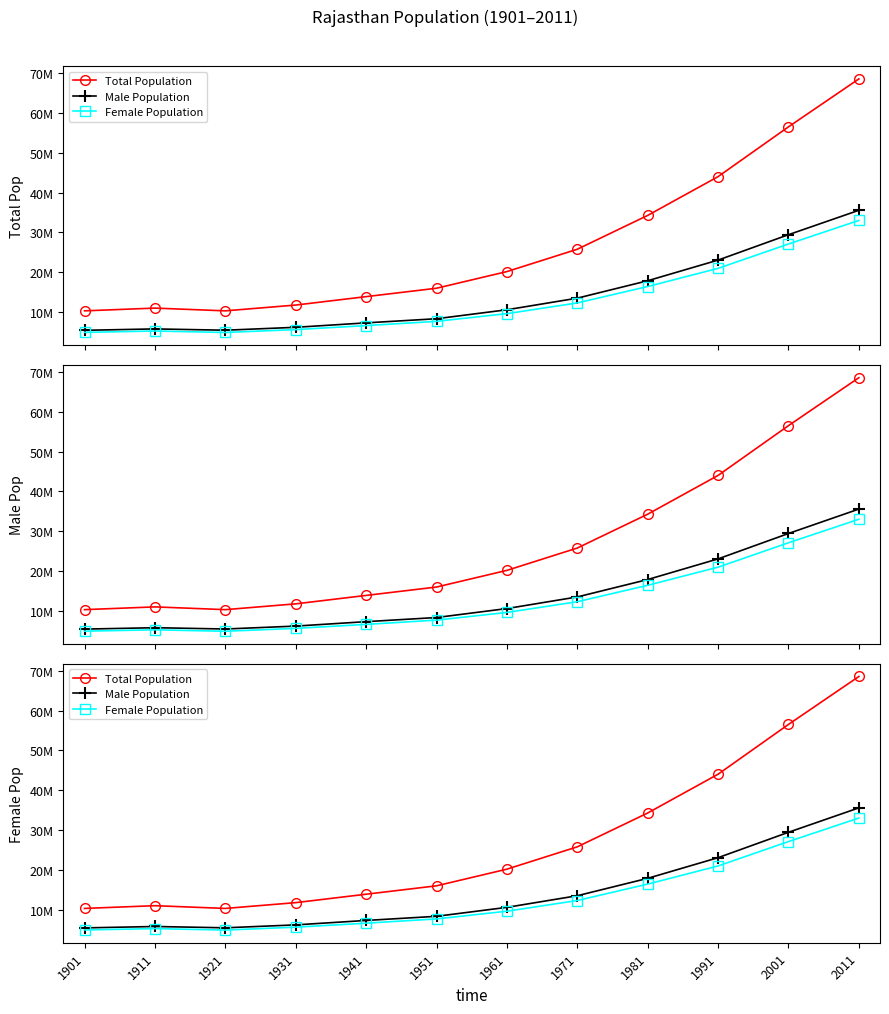

At which category does Male Population reach its first local valley?

1921